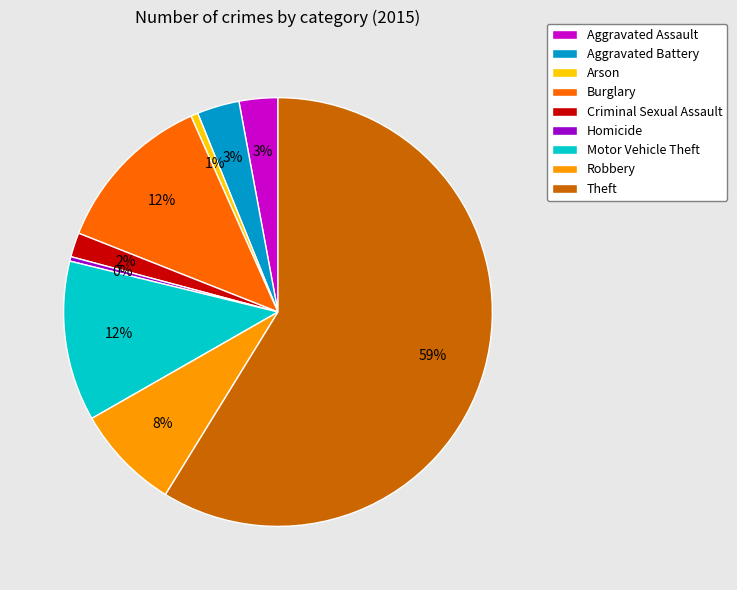

To the nearest percent, what percentage of the pie is Burglary?

12%